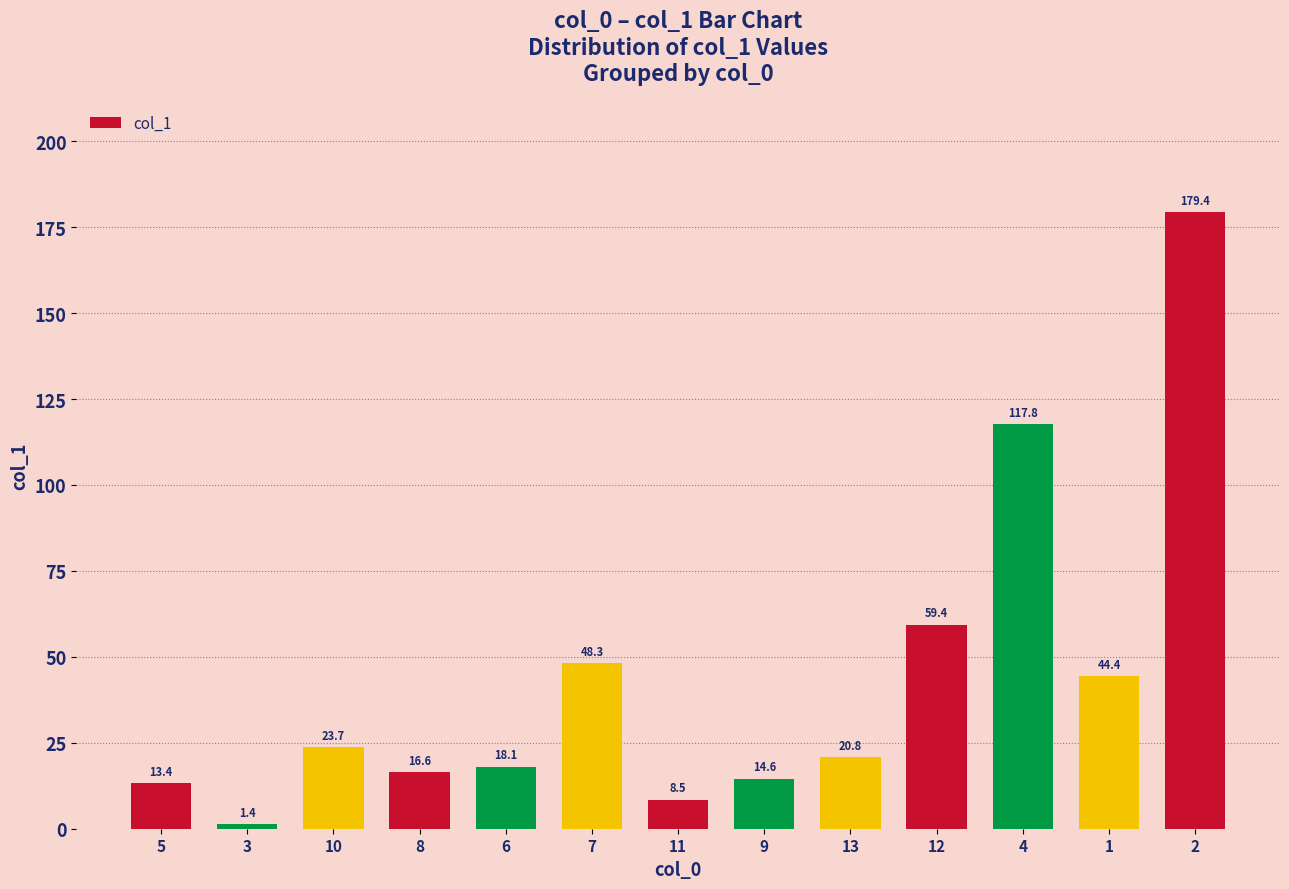

Which label corresponds to the smallest value in the chart?

3